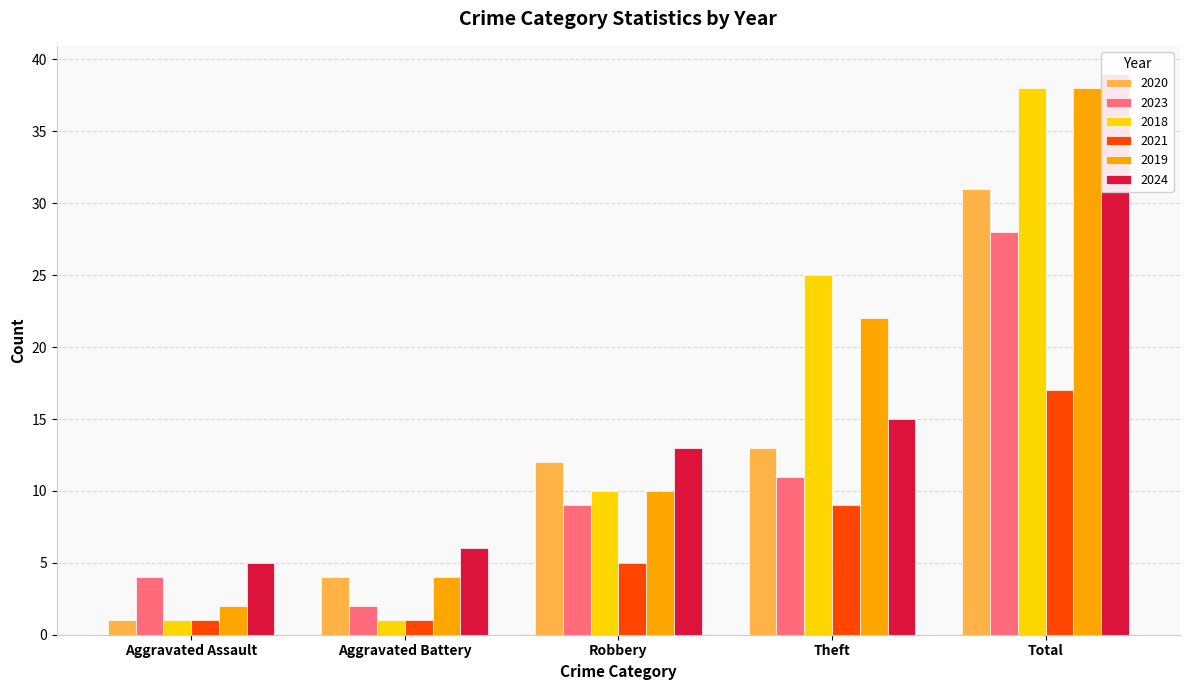

What is the label of the 3rd bar from the left?

Robbery